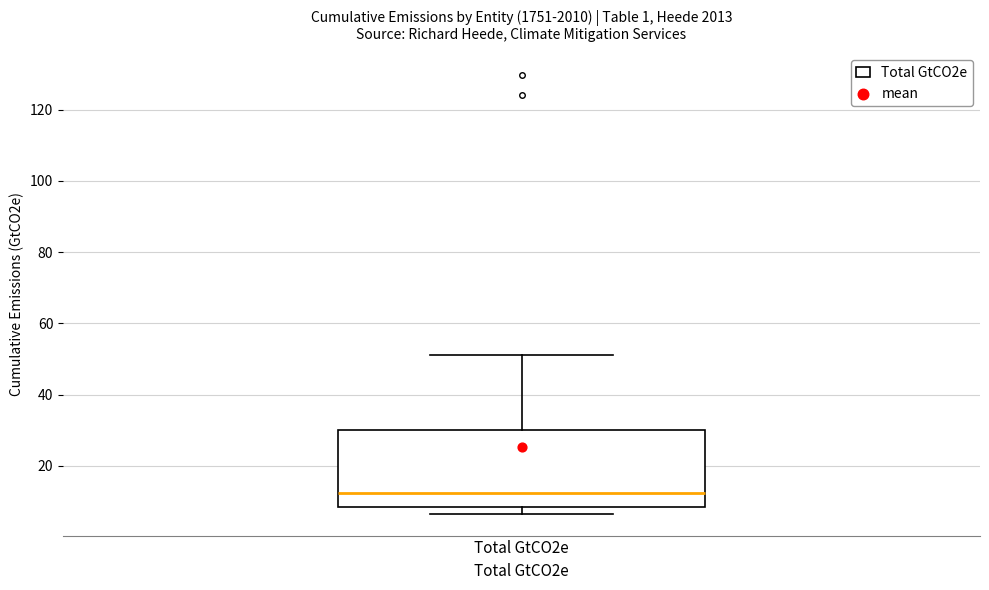

Read this box plot against the y-axis: the position of the median line, the range covered by the box, and the ends of both whiskers. The values are not printed on the chart, so give them approximately, as read against the axis.

median 12, box 8 to 30, whiskers 6 to 52